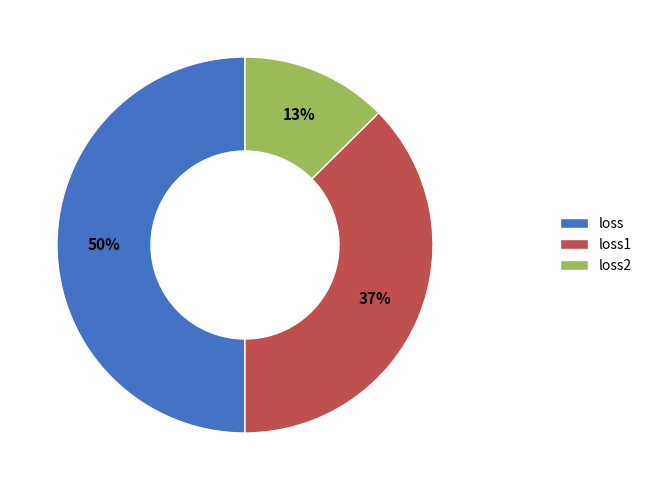

Rank the categories by value from highest to lowest.

loss, loss1, loss2